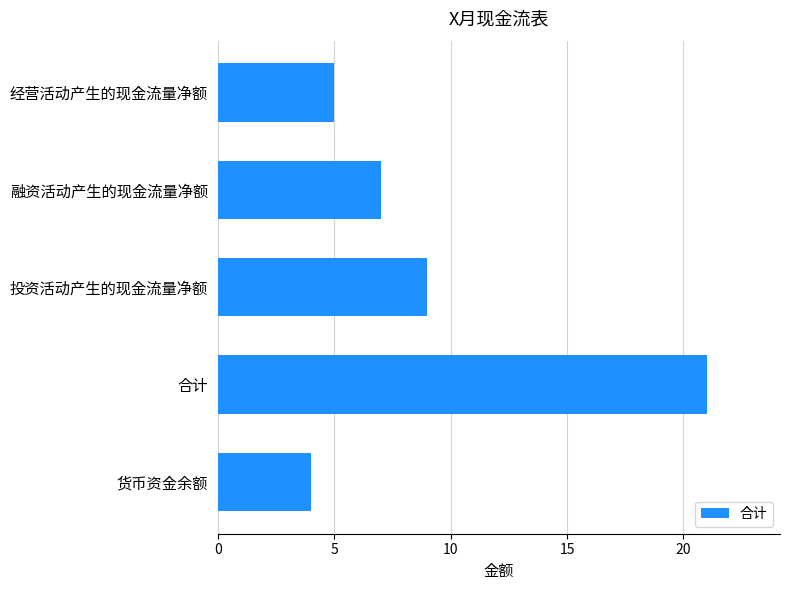

At which label is the value closest to 12?

投资活动产生的现金流量净额